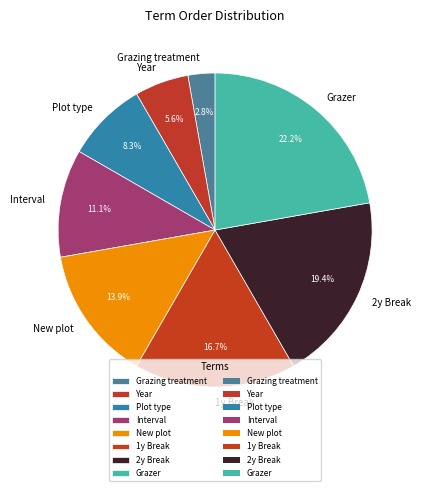

How many segments does this pie chart have?

8